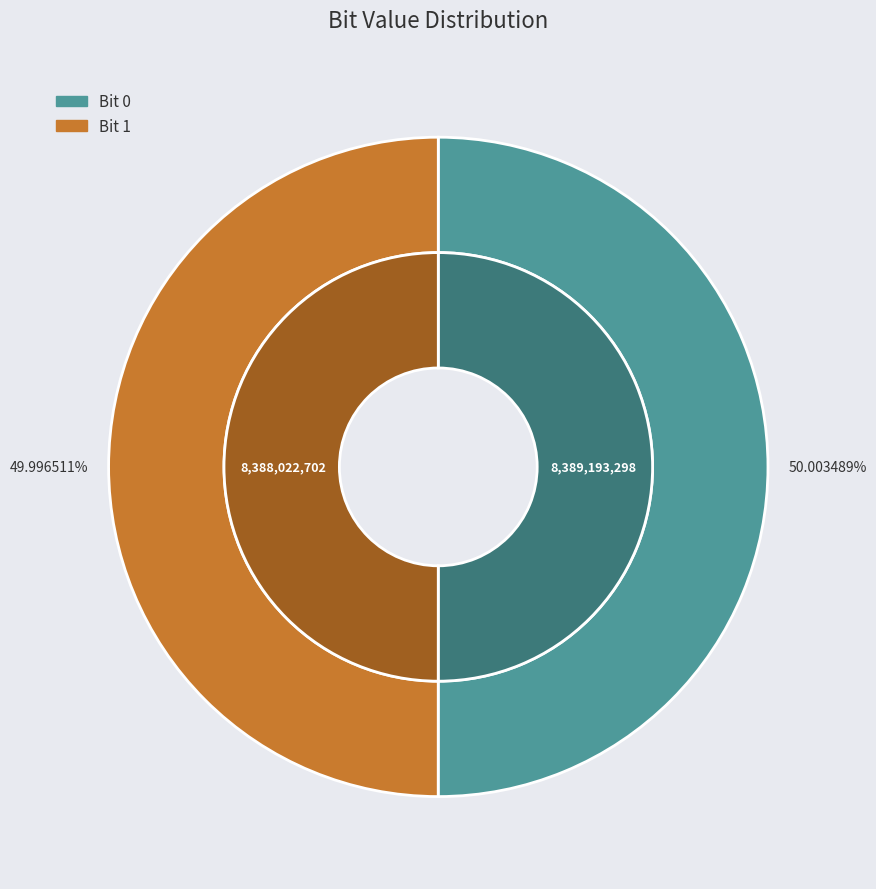

Rank the categories by value from lowest to highest.

1, 0